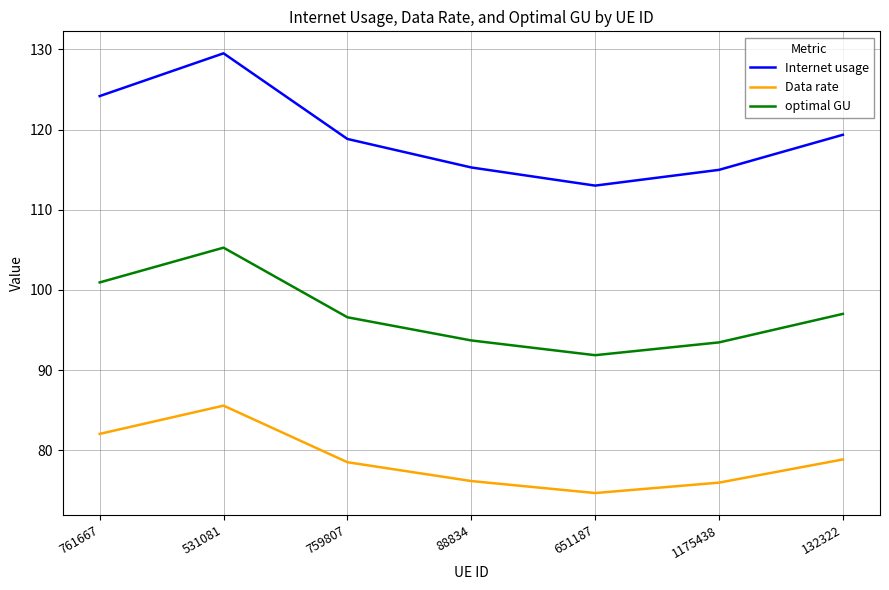

What is the difference between the Internet usage values at 651187 and 132322?

6.3